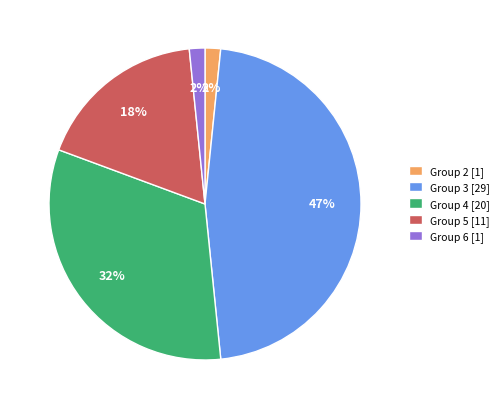

Is there a majority slice in this chart?

No